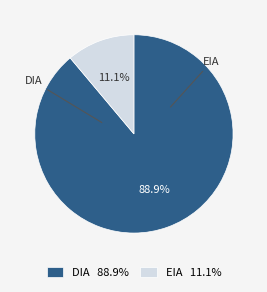

What is the total percentage of DIA and EIA?

100.0%